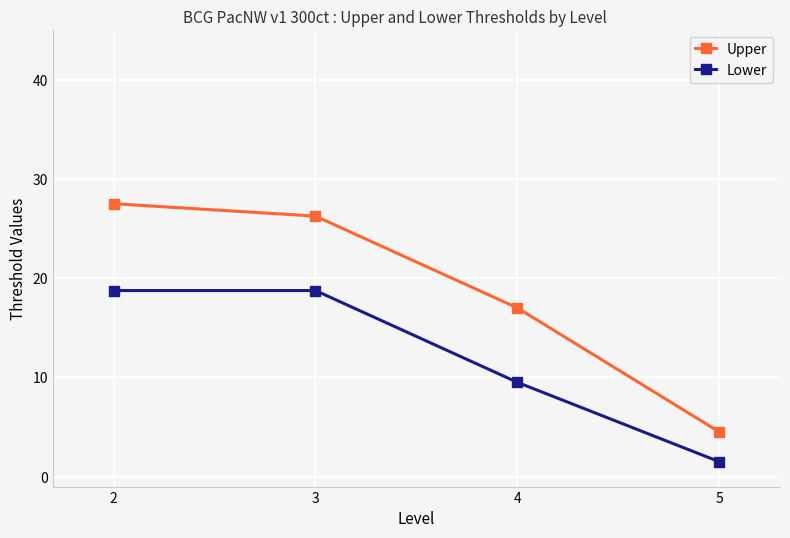

What is the highest value of the Upper series?

27.5